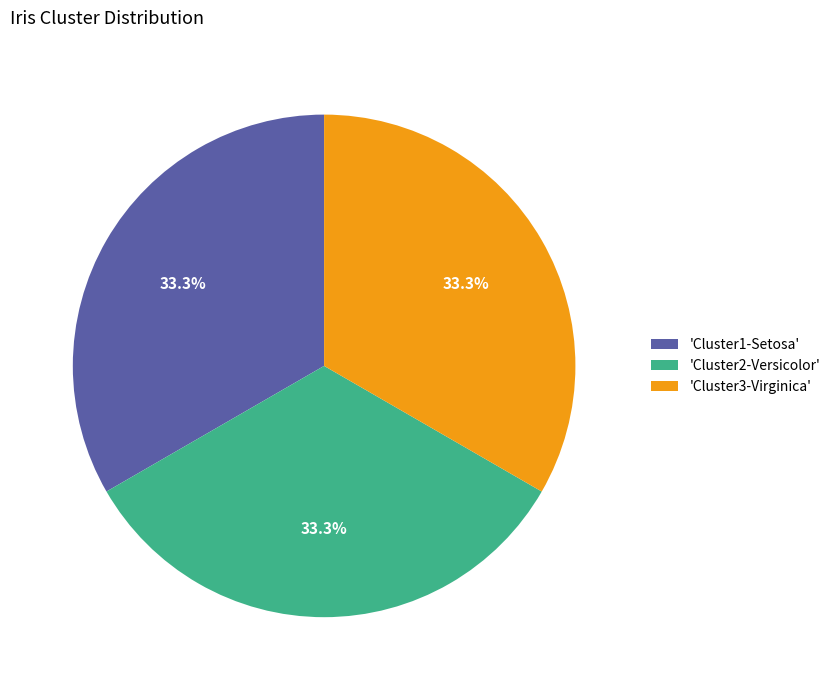

Does any single category account for the majority?

No